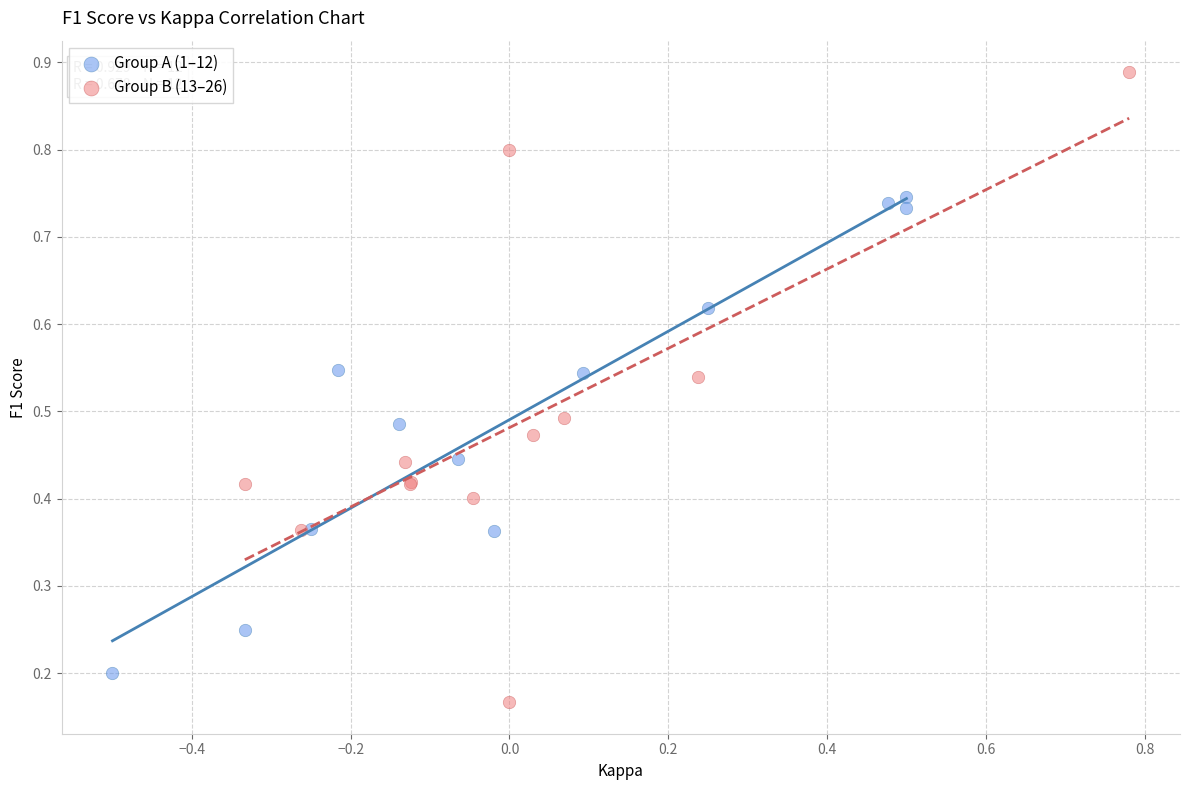

Which series contains the highest Y value?

Group B (13–26)